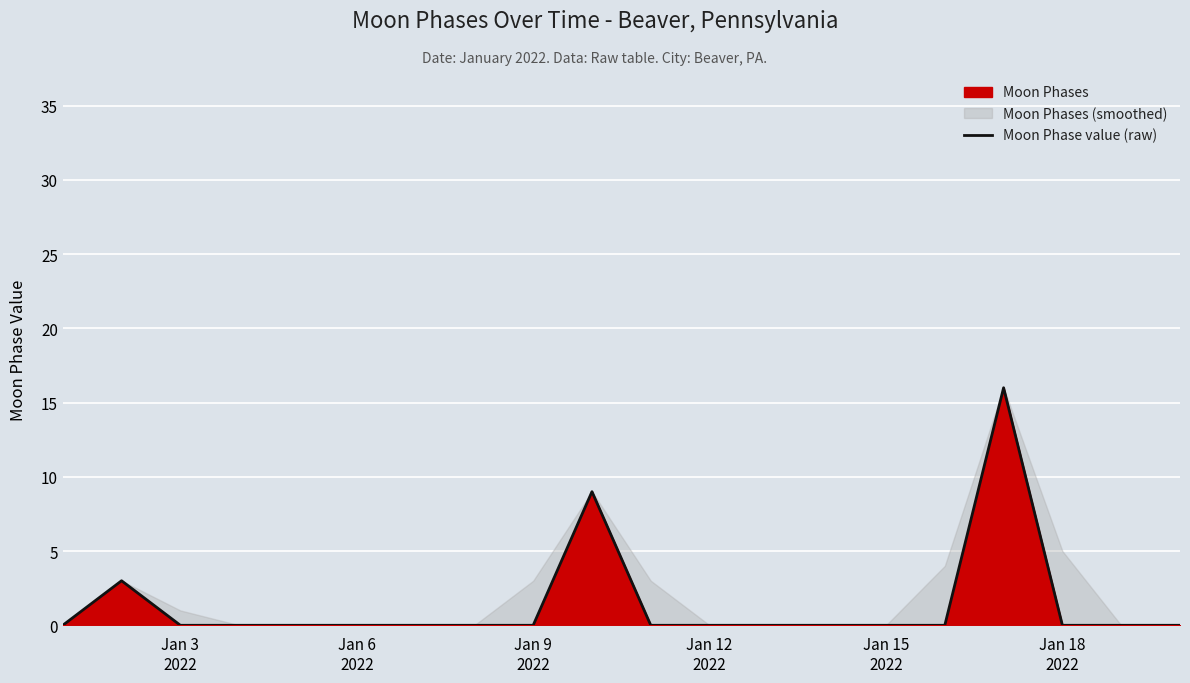

Reading left to right, transcribe all the data shown in this chart.

0	3	0	0	0	0	0	0	0	9	0	0	0	0	0	0	16	0	0	0